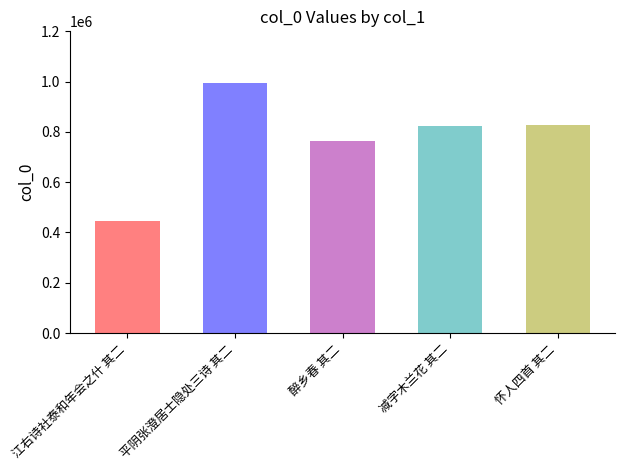

What is the label of the 2nd bar from the left?

平阴张澄居士隐处三诗 其二